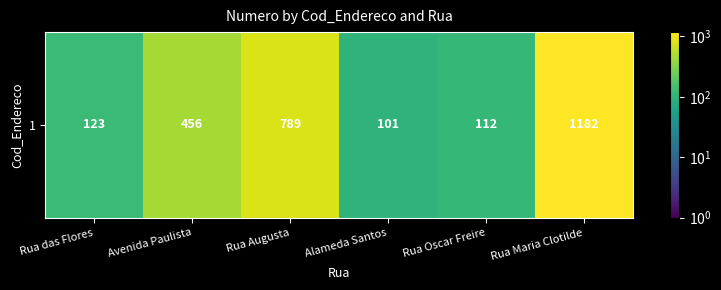

Where is the data nearest to the value 641?

Rua Augusta